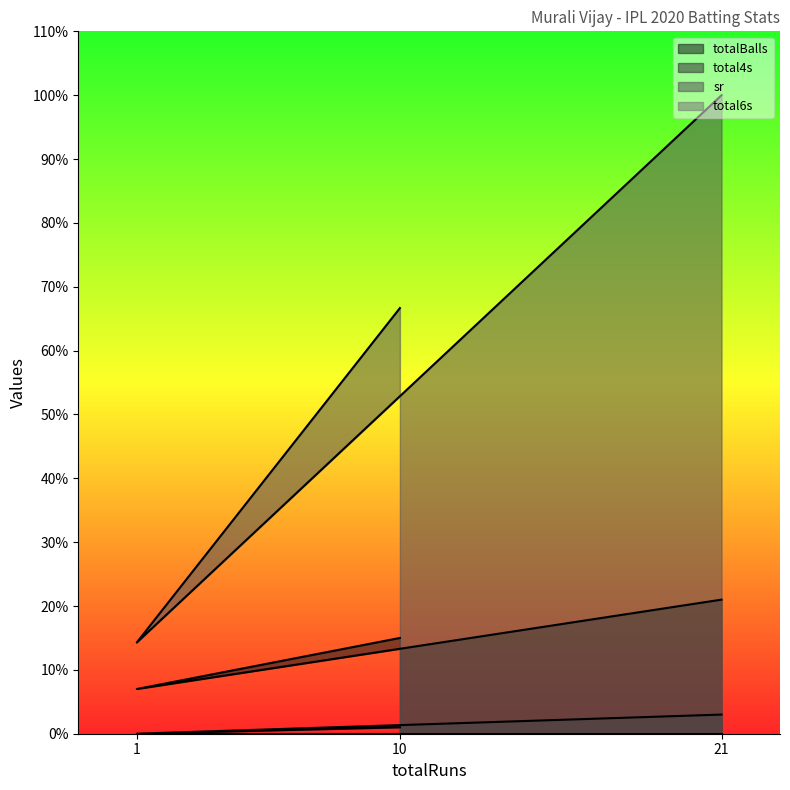

Which series has the largest total across all categories?

sr